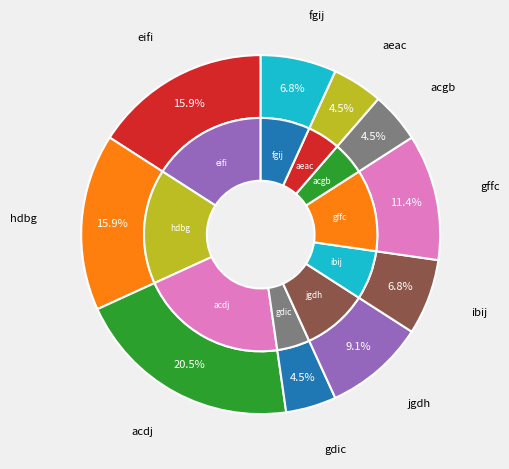

What is the smallest slice in the pie chart?

gdic